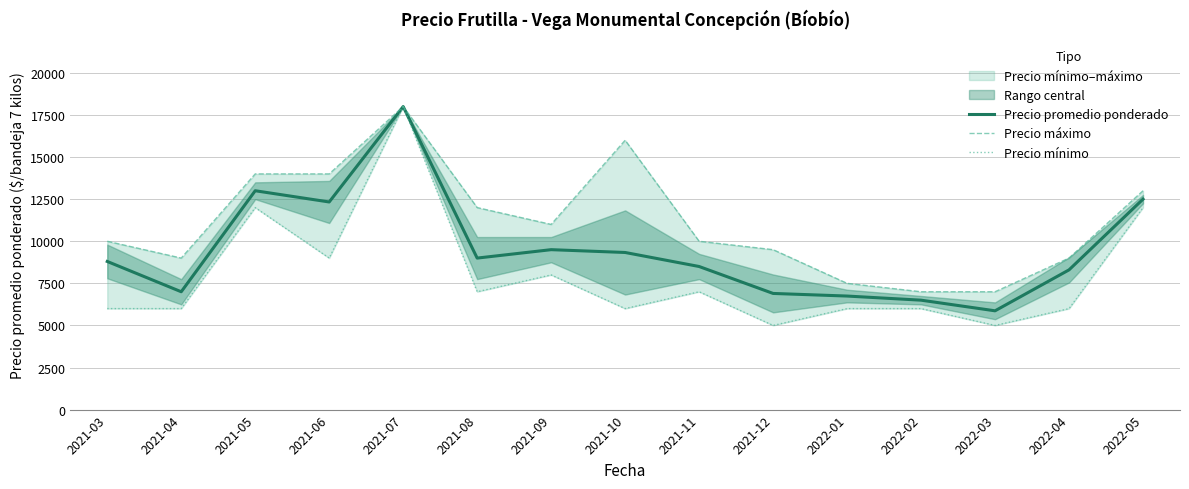

Between 2021-04 and 2021-06, which series saw the biggest shift?

Precio promedio ponderado